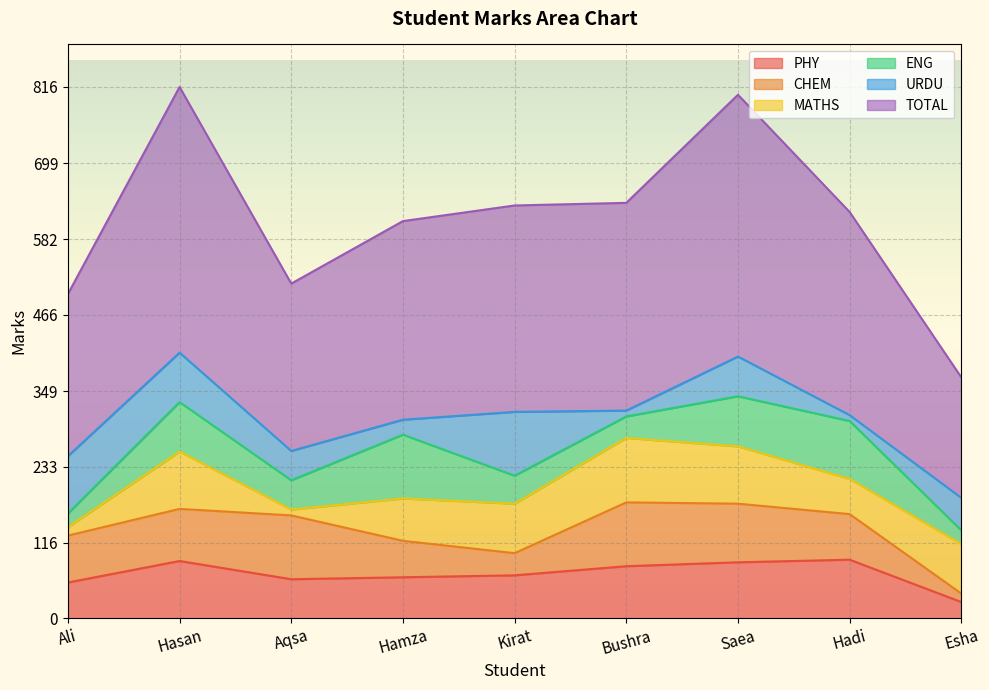

What is the smallest value displayed?

9